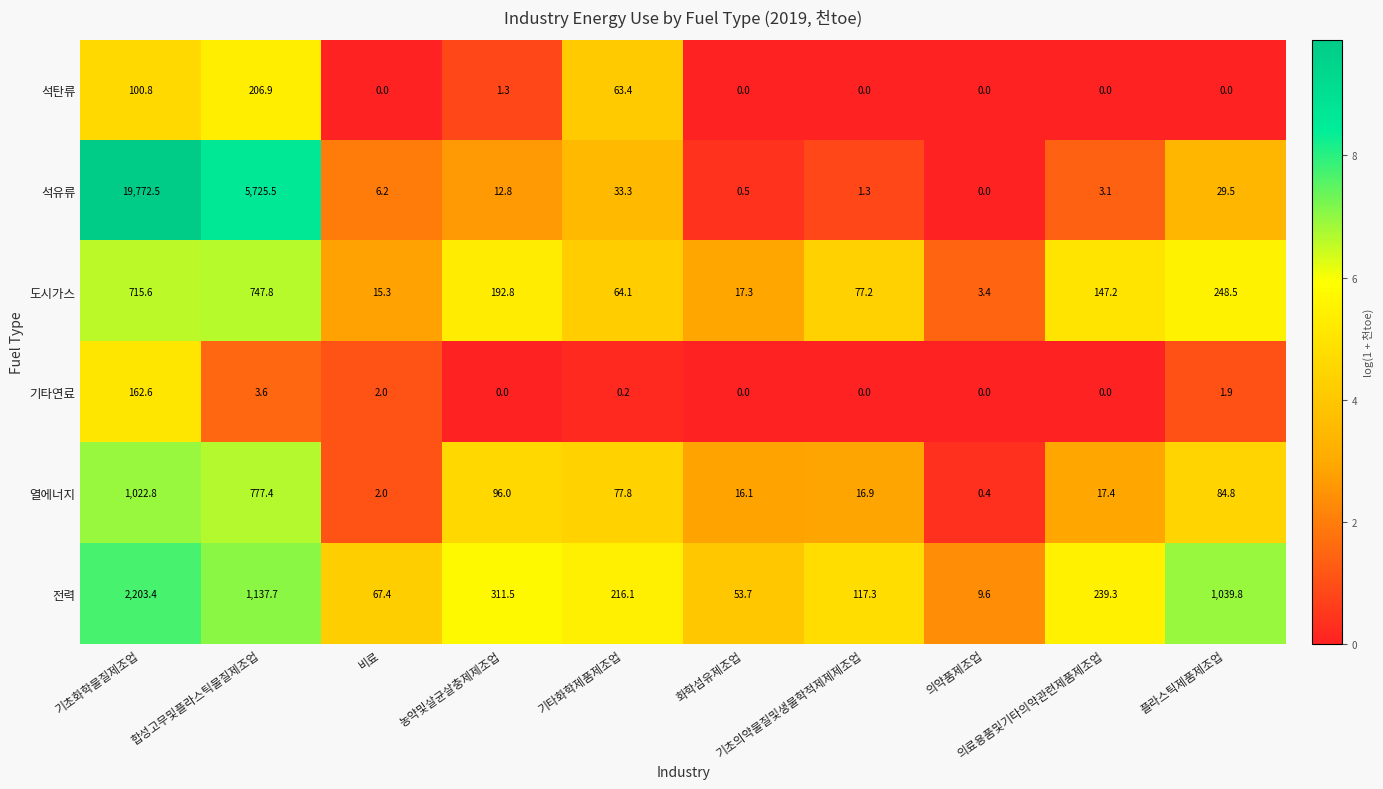

Which series has the widest spread of values?

석유류